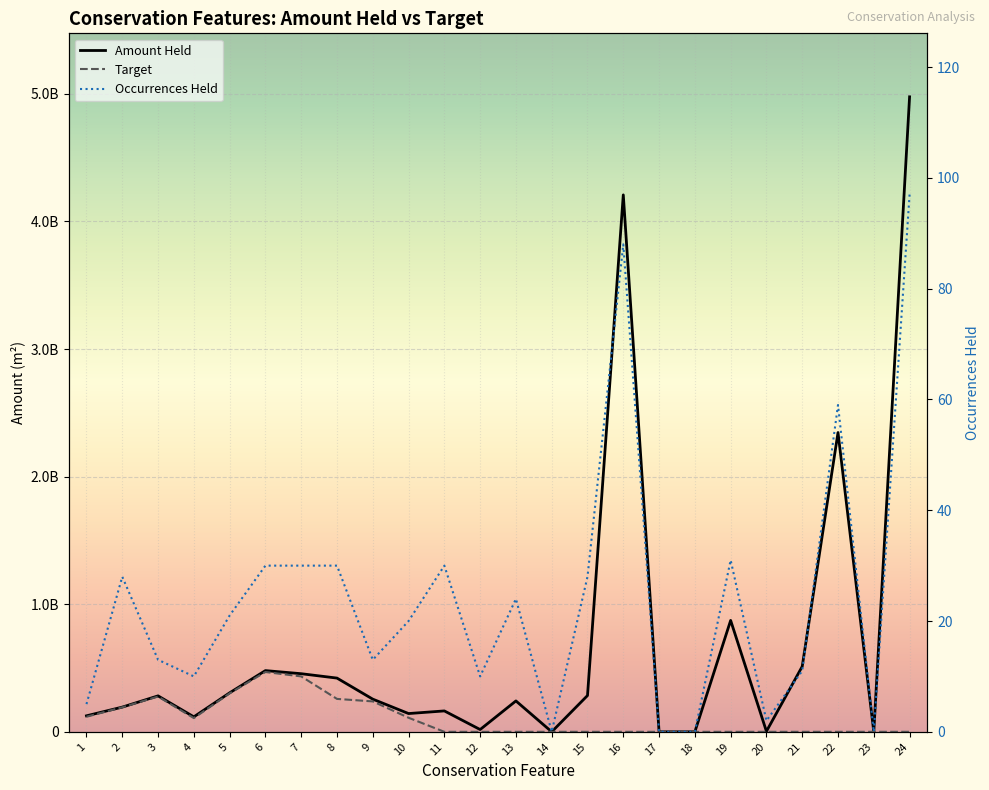

True or false: Target has a value of 163274234.5 at 4.

False